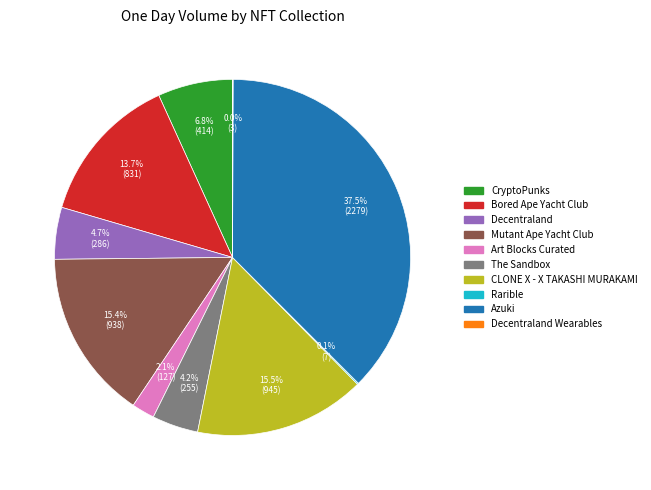

Is there a majority slice in this chart?

No